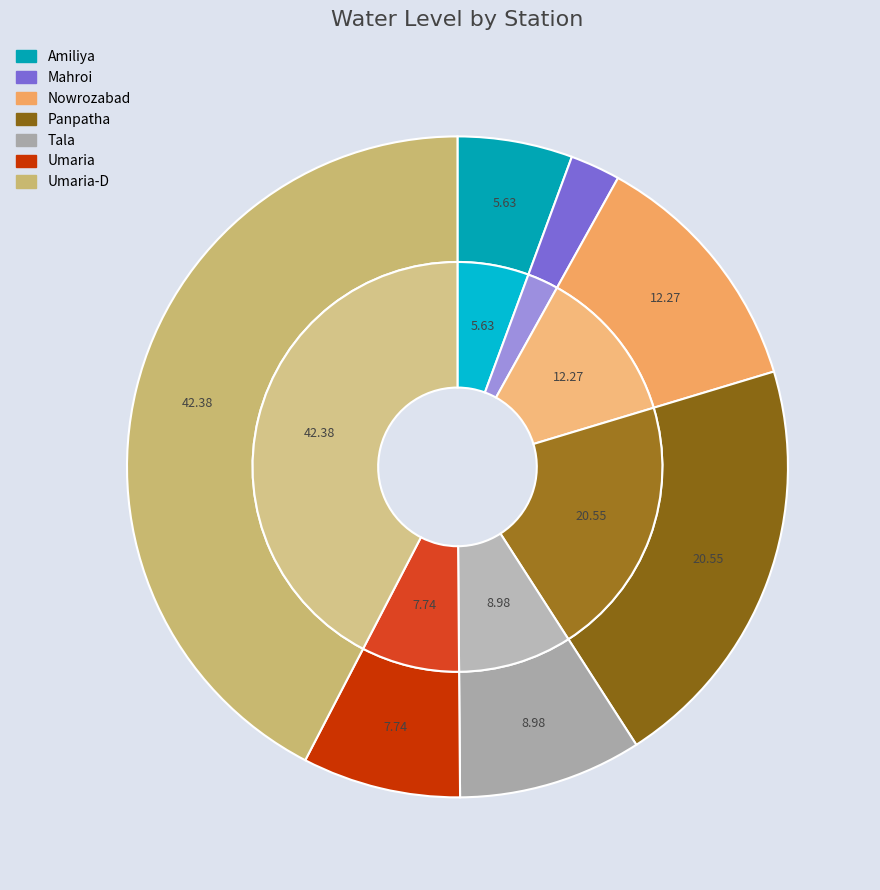

Between Panpatha and Umaria-D, which is larger?

Umaria-D